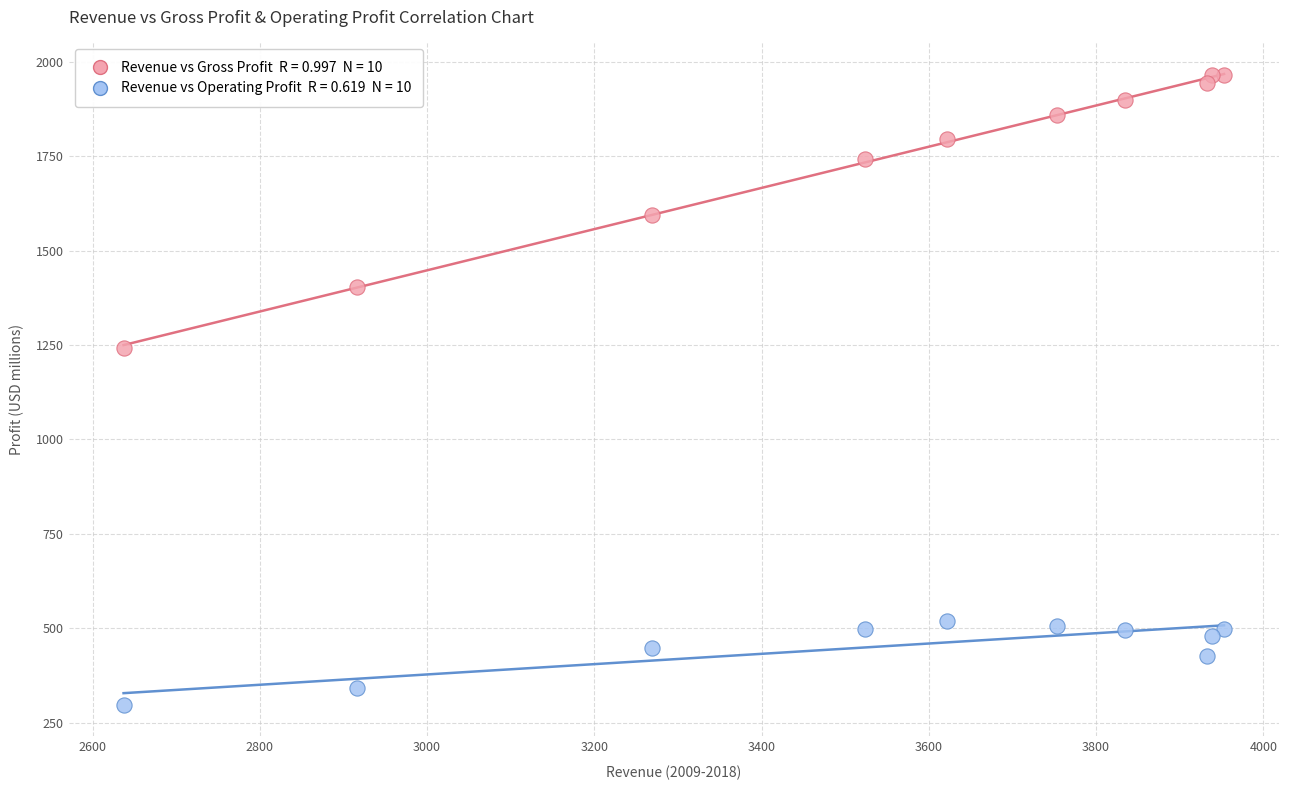

Across all data points, what is the range of X values (max minus min)?

1316